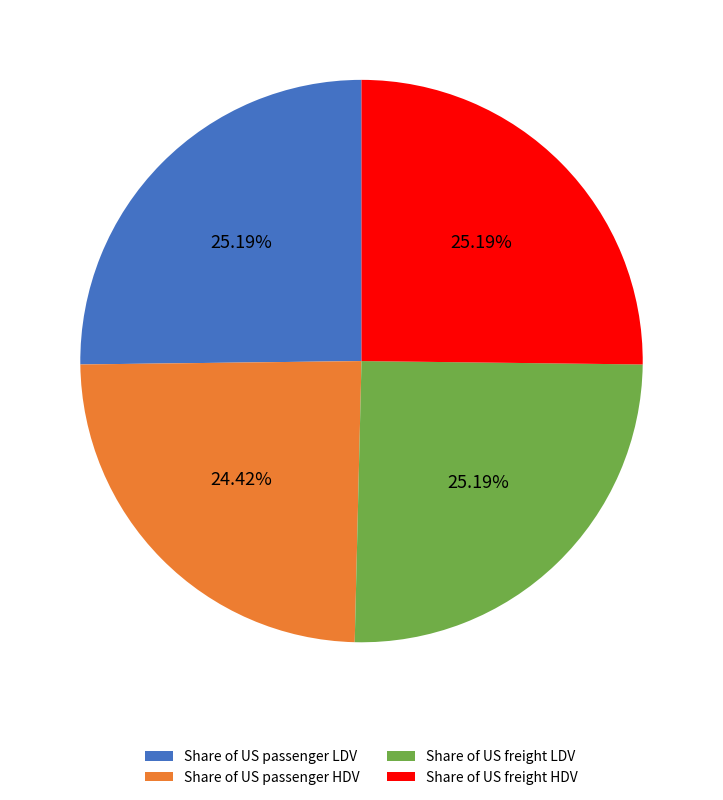

How many segments does this pie chart have?

4